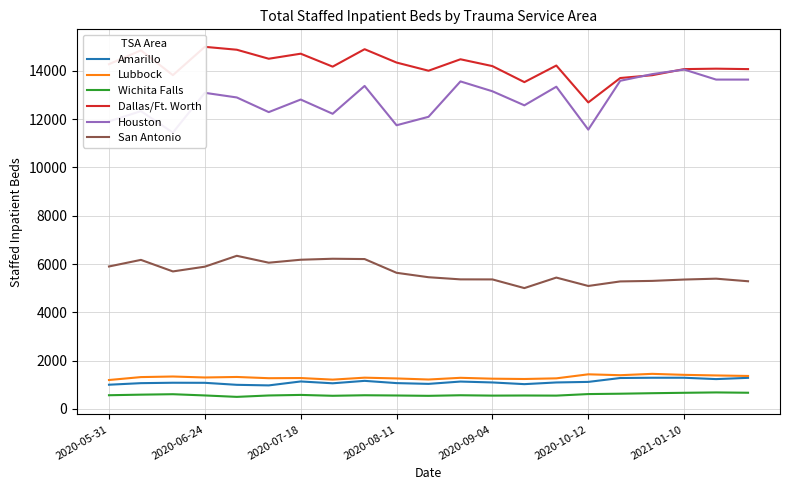

True or false: San Antonio and Lubbock cross at least once.

False